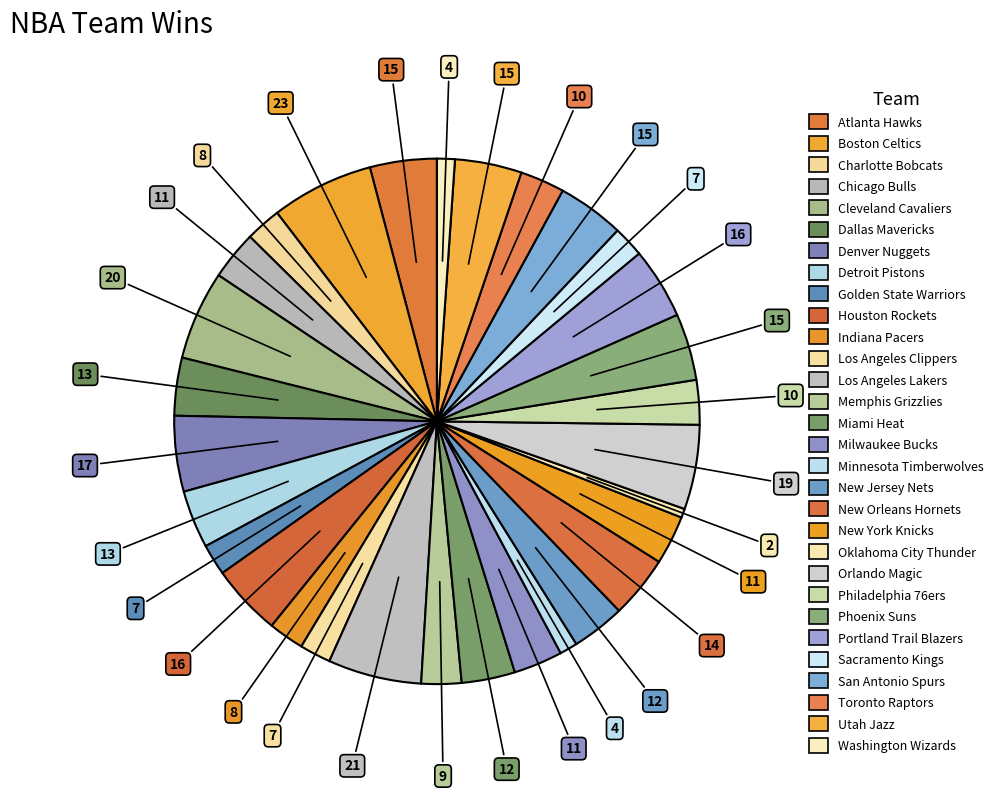

Is Utah Jazz the majority of the pie?

No